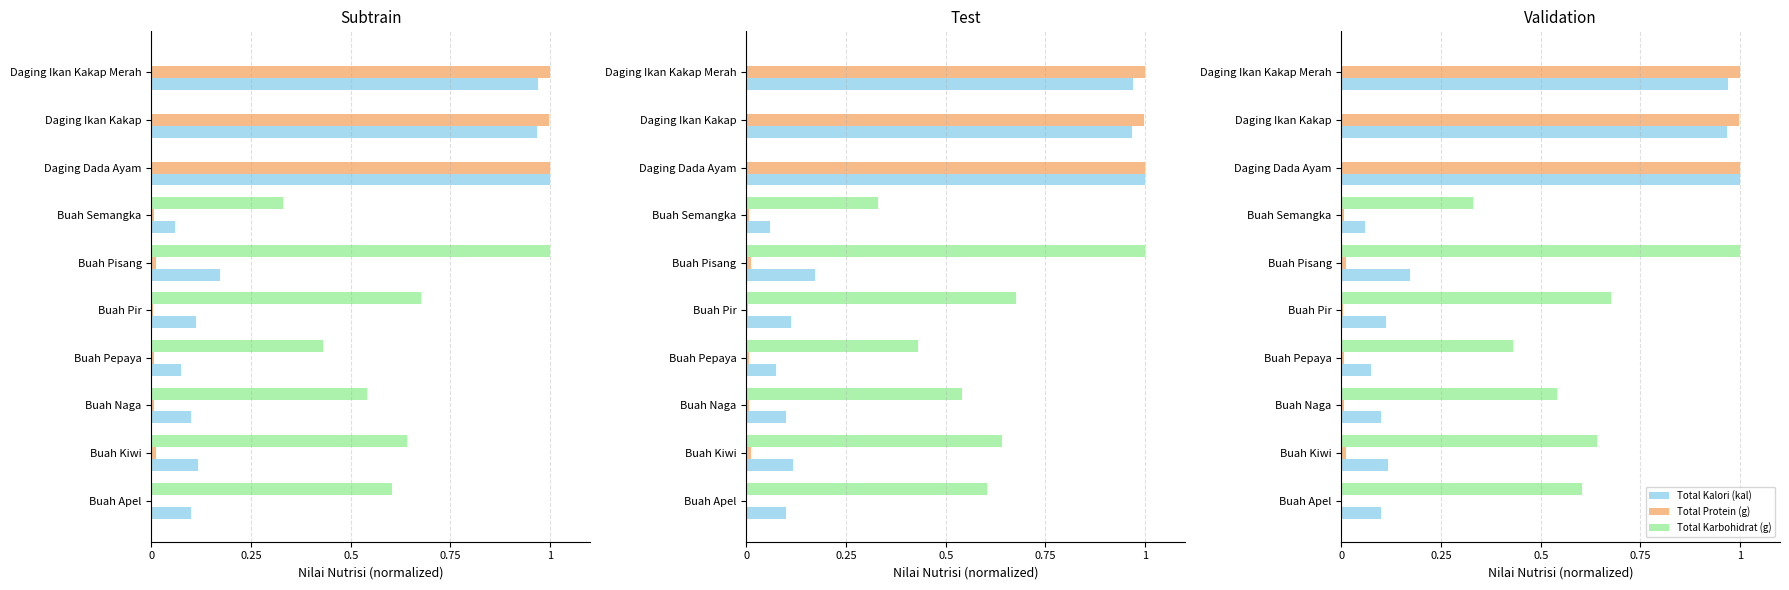

Between Buah Apel and Buah Semangka, which series saw the biggest shift?

Total Karbohidrat (g)